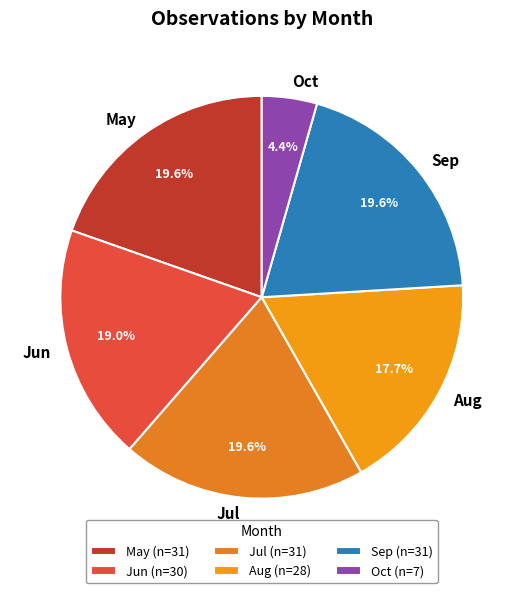

Is the sum of Jun and Jul greater than half?

No